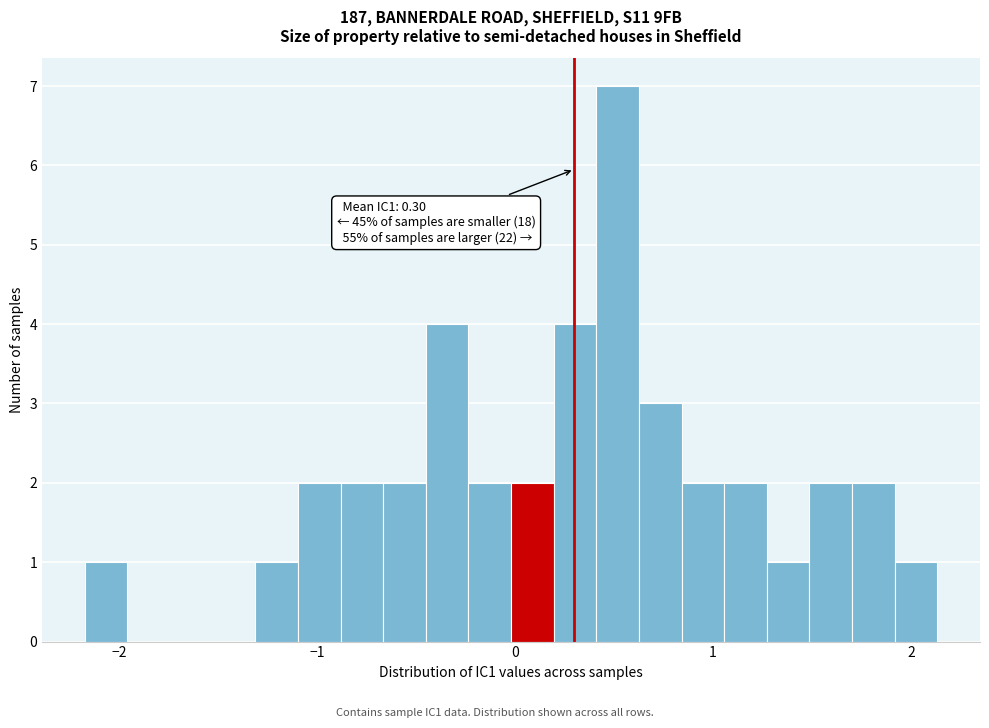

Read against the x-axis, roughly where is the centre of the tallest bar?

0.5